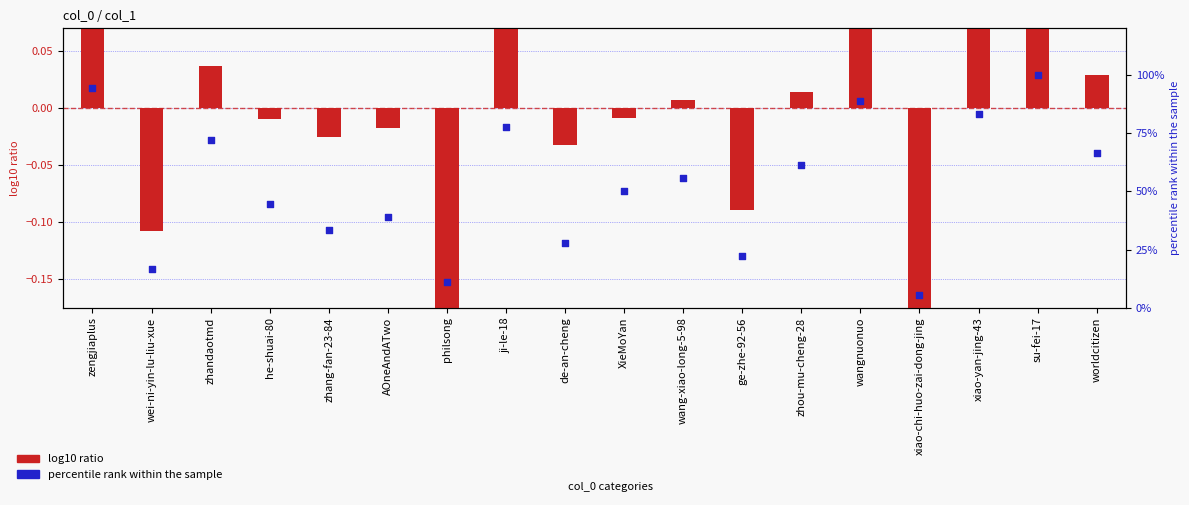

Is the value of log10 ratio at philsong greater than the value of percentile rank within the sample at su-fei-17?

No